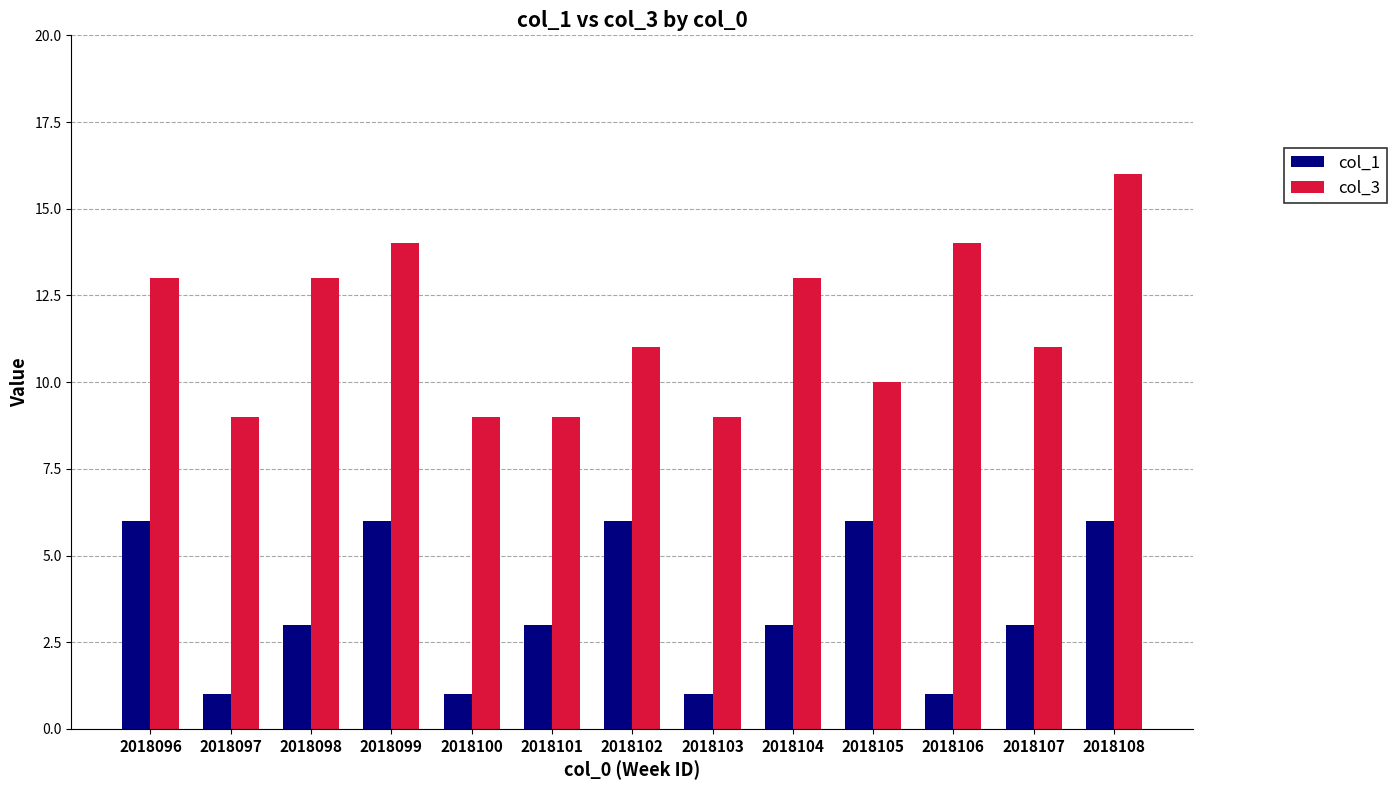

How many groups of bars are there?

13